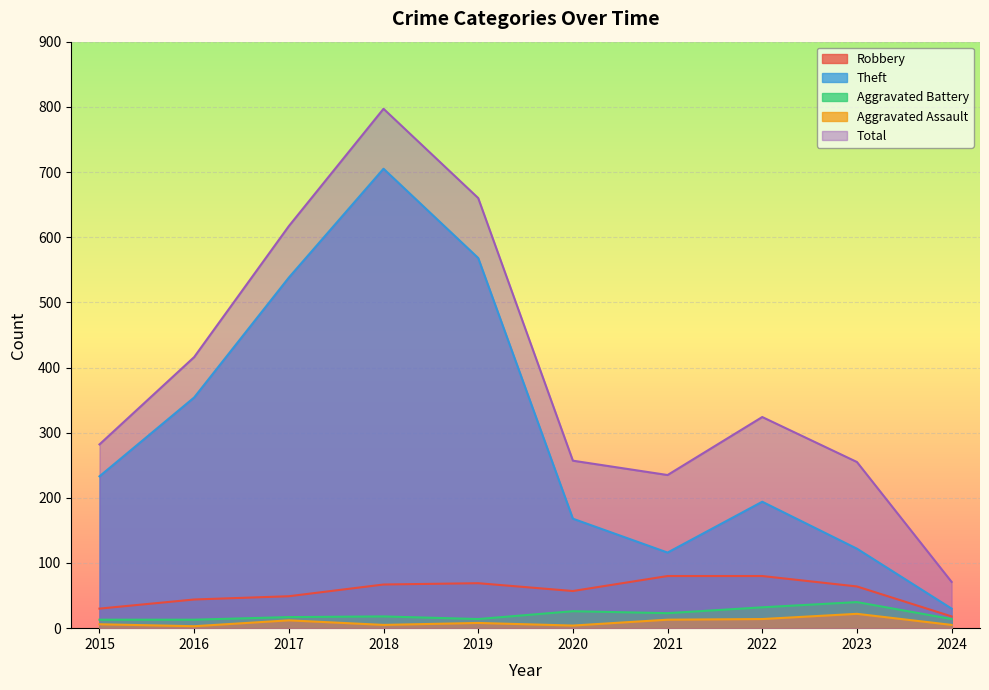

What are all the series names shown in the legend?

Robbery, Theft, Aggravated Battery, Aggravated Assault, Total